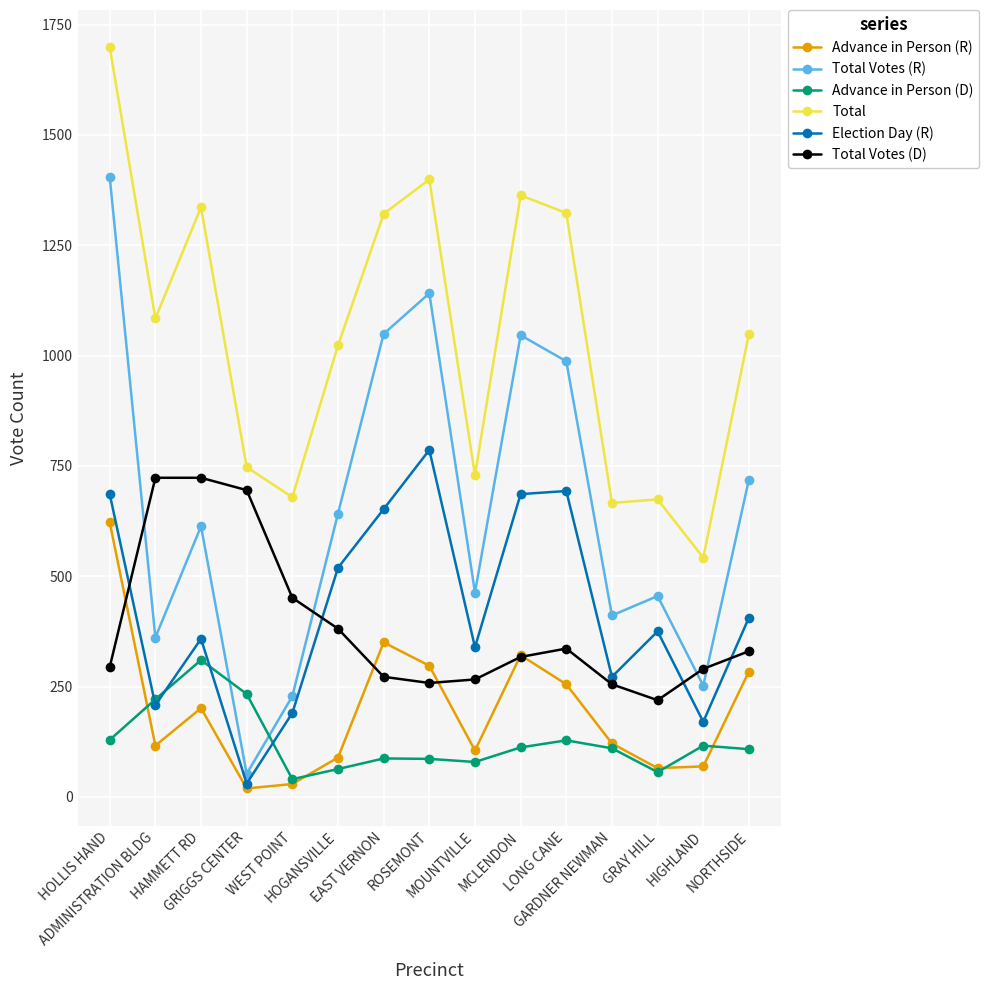

What is the maximum value shown in the chart?

1699